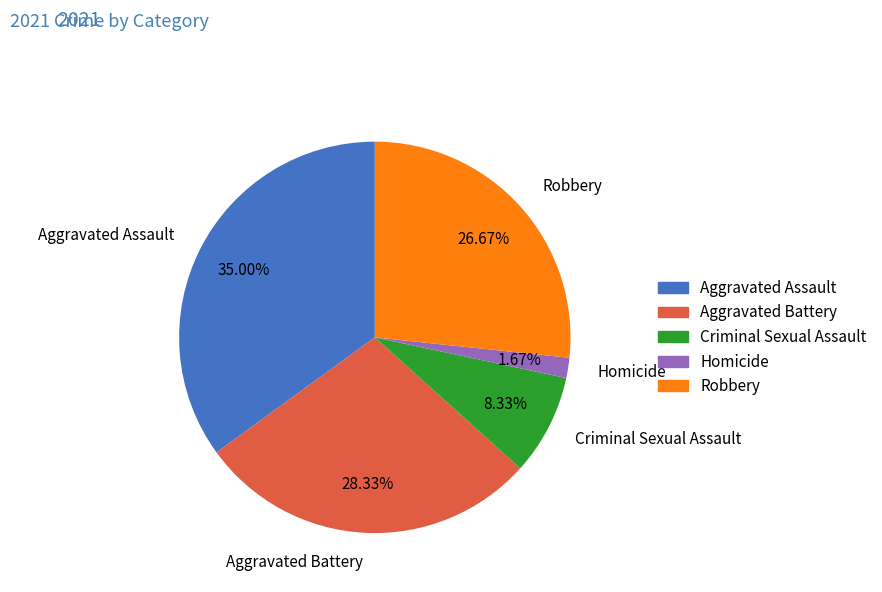

Combined, what portion of the pie is Robbery and Homicide?

28.3%